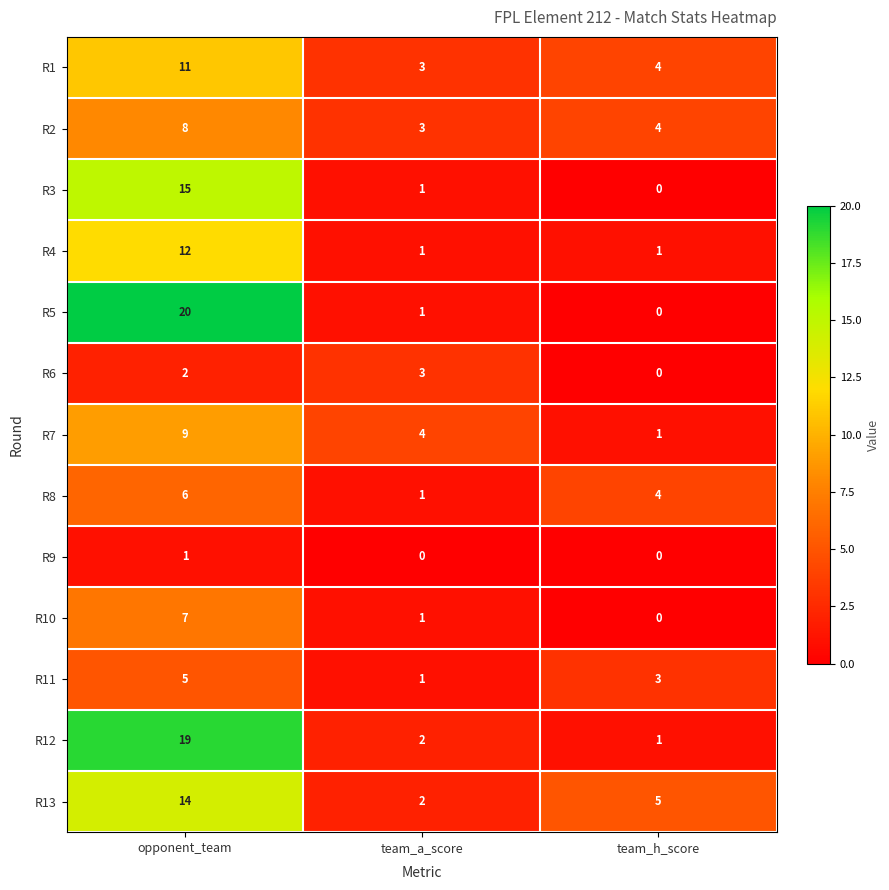

How many R9 values are between 0 and 1?

3